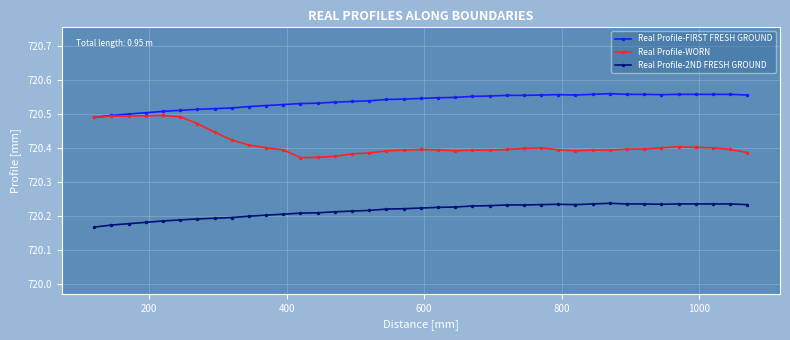

List the series in order of their overall mean, highest first.

Real Profile-FIRST FRESH GROUND, Real Profile-WORN, Real Profile-2ND FRESH GROUND